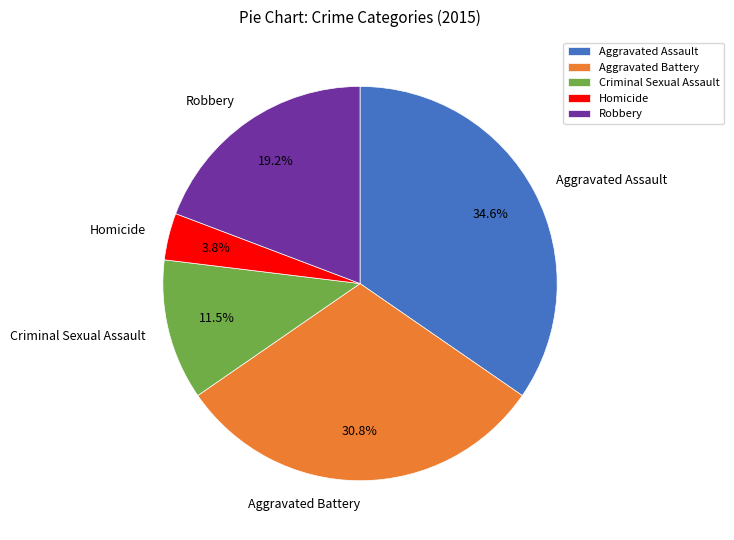

Is there a majority slice in this chart?

No